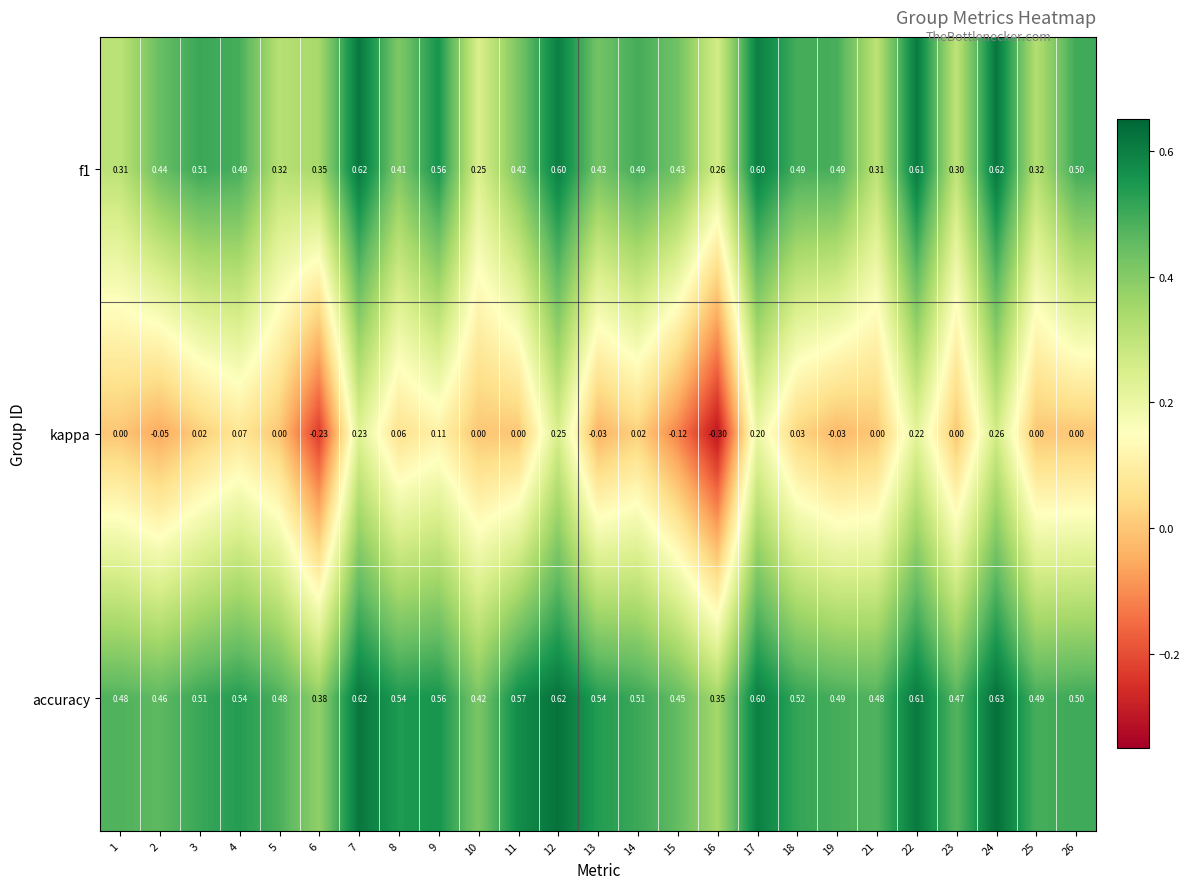

Which series has the widest spread of values?

kappa